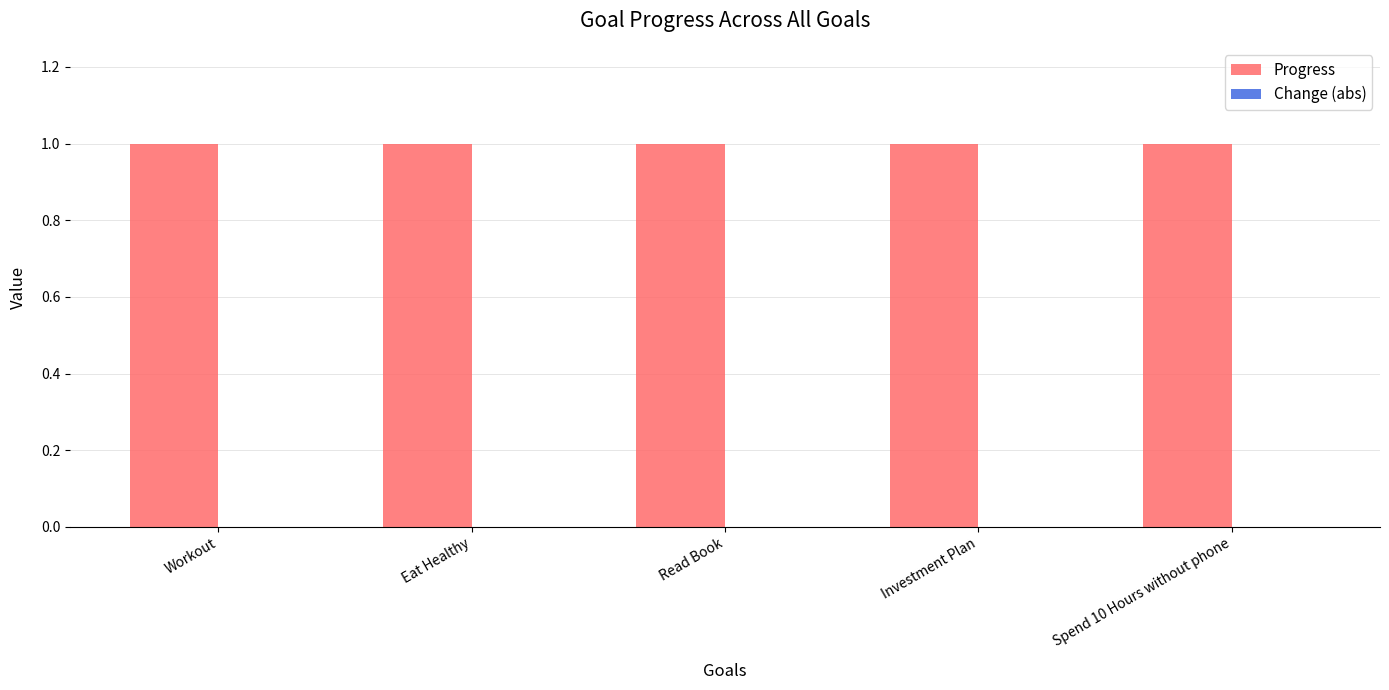

Rank the series by their maximum value, from highest to lowest.

Progress, Change (abs)